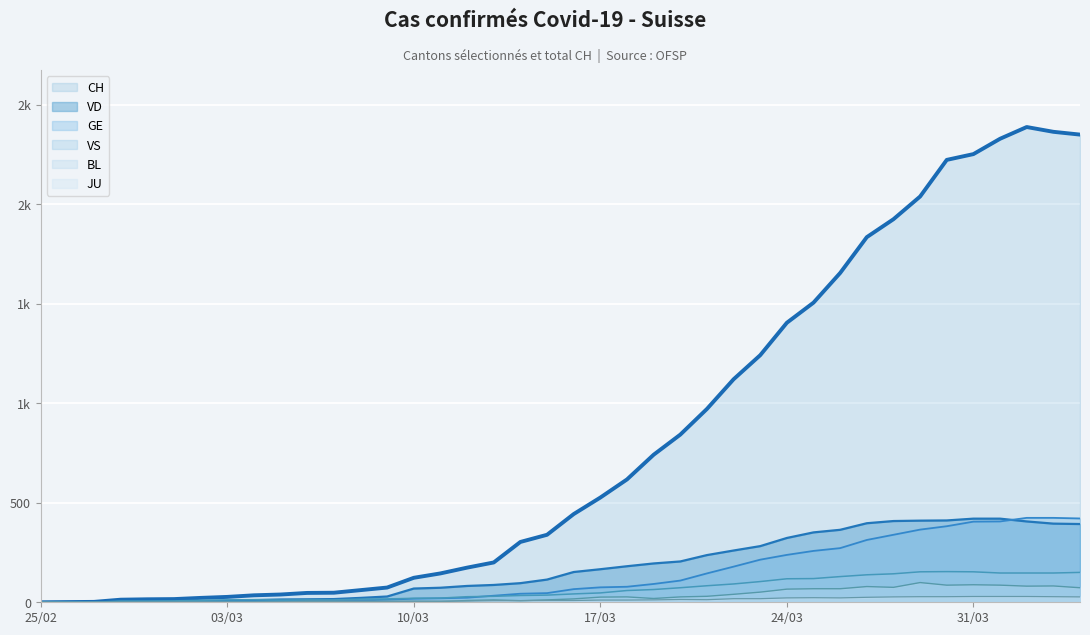

Which category has the highest value in the JU series?

31/03